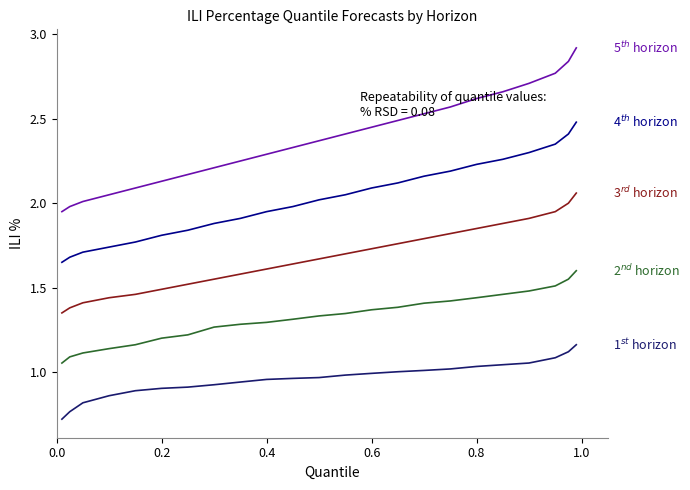

What is the maximum value shown in the chart?

2.9